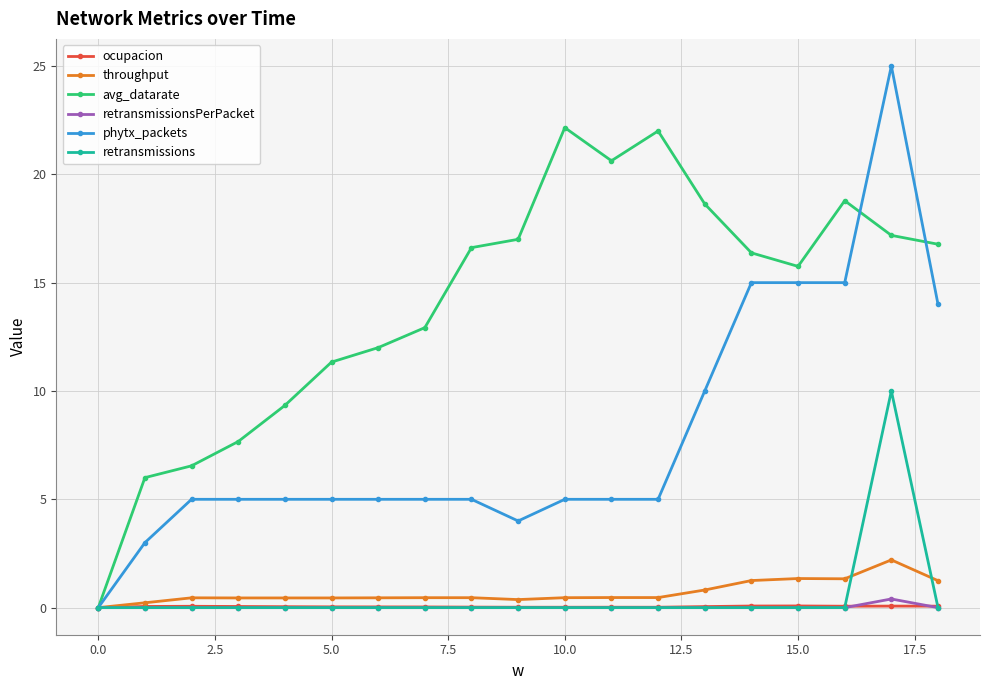

What is the highest value of the phytx_packets series?

25.0